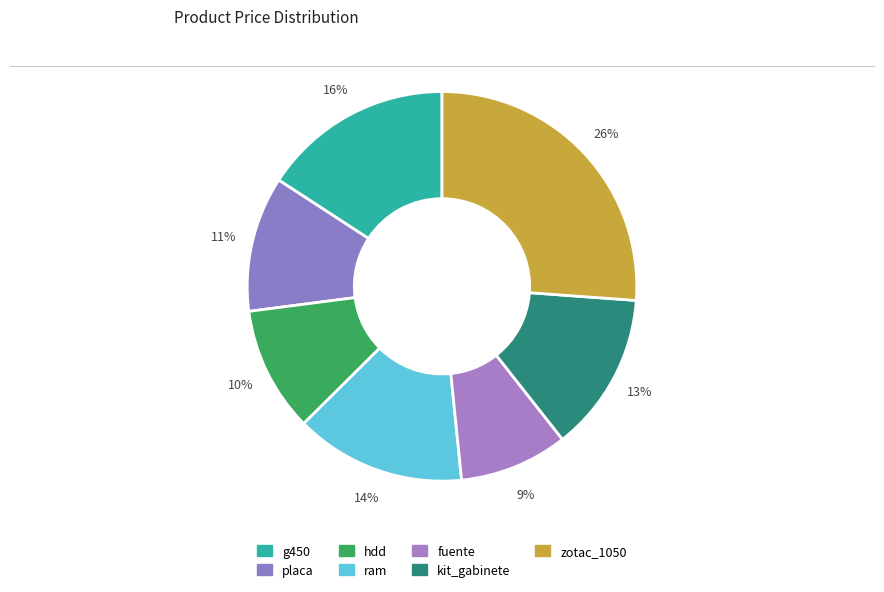

To the nearest percent, what percentage of the pie is zotac_1050?

26%